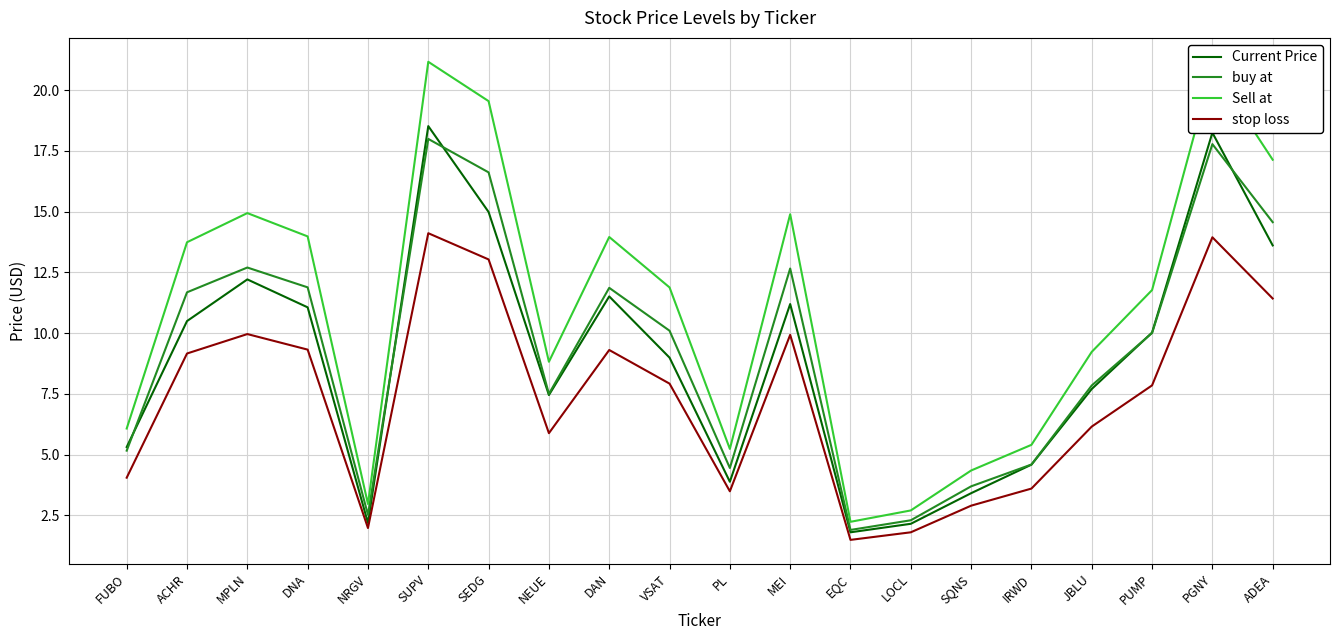

The Sell at series shows 7.1 at ADEA. True or false?

False